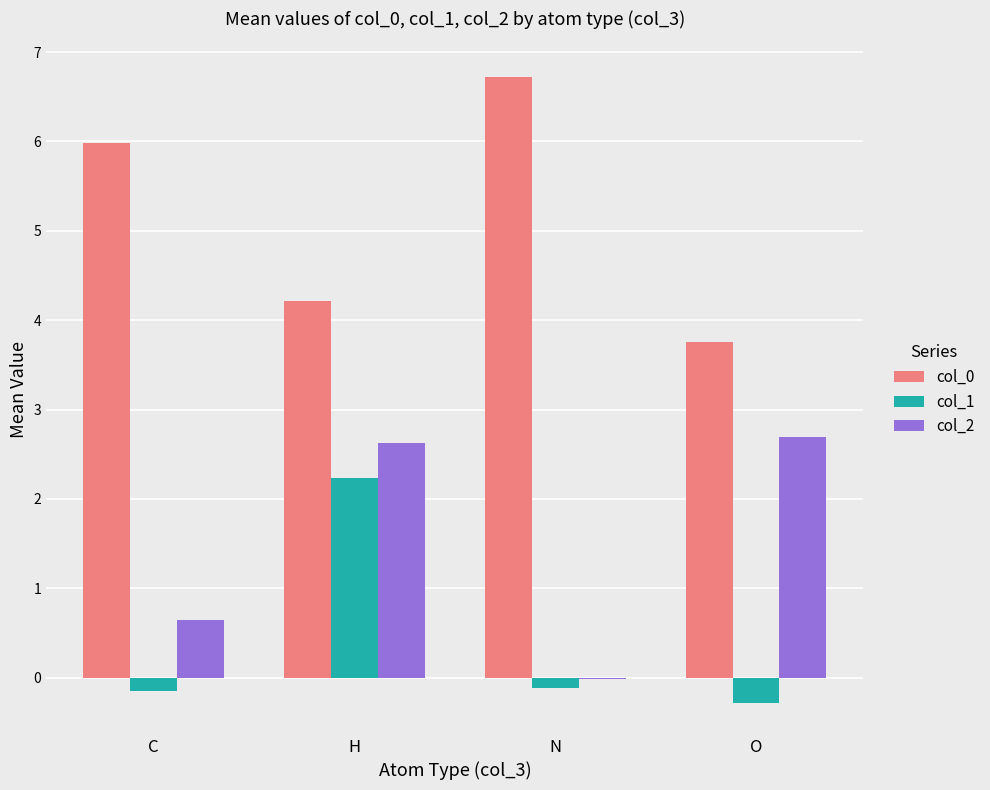

What is the highest value of the col_1 series?

2.2